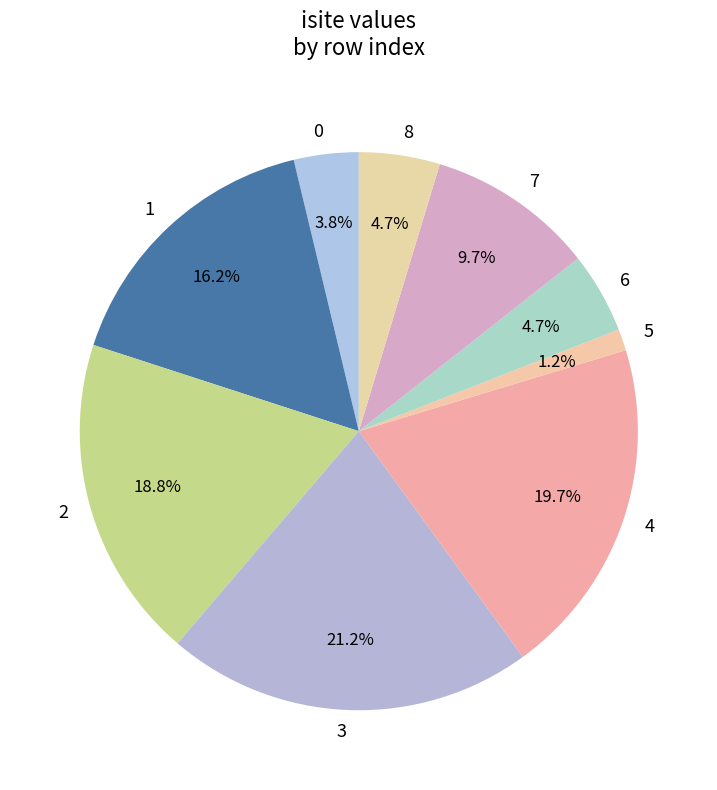

How many slices are in this pie chart?

9